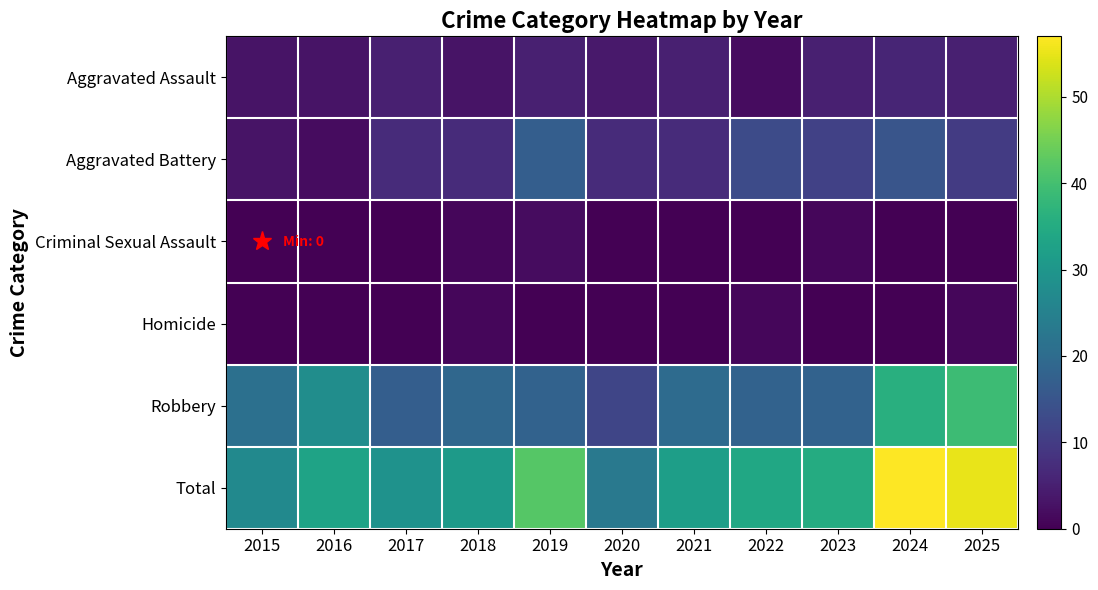

What is the maximum value shown in the chart?

57